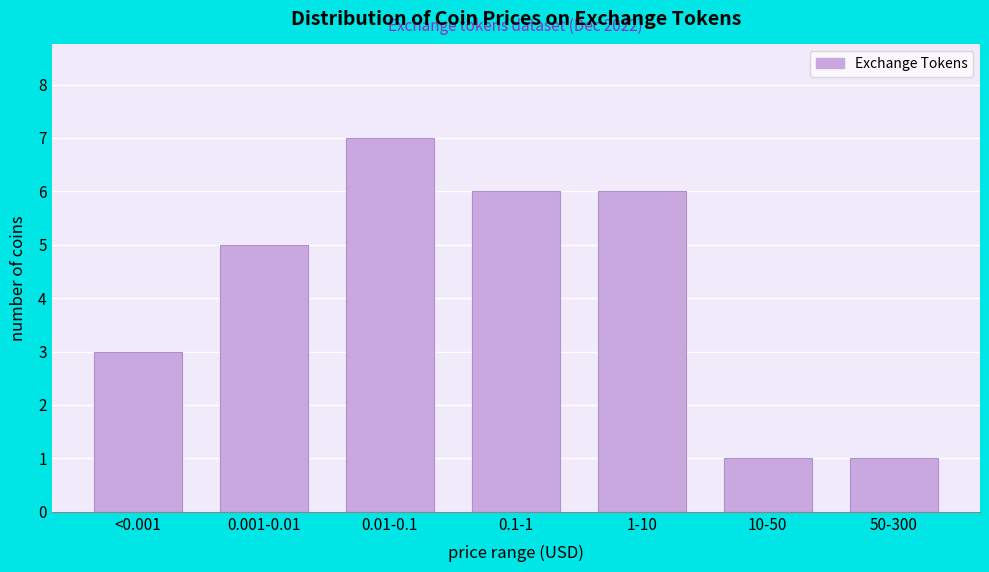

Reading left to right, transcribe all the data shown in this chart.

3	5	7	6	6	1	1